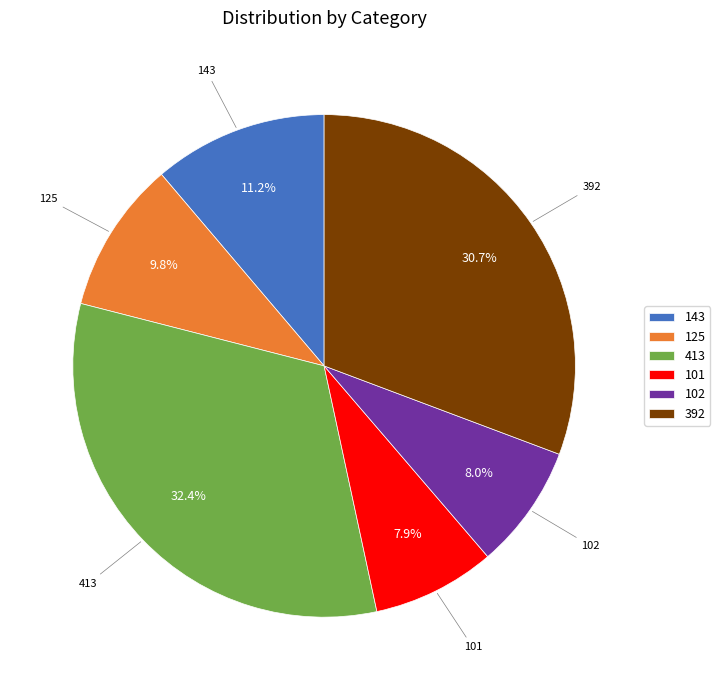

The 125 slice represents 1% of the pie. True or false?

False